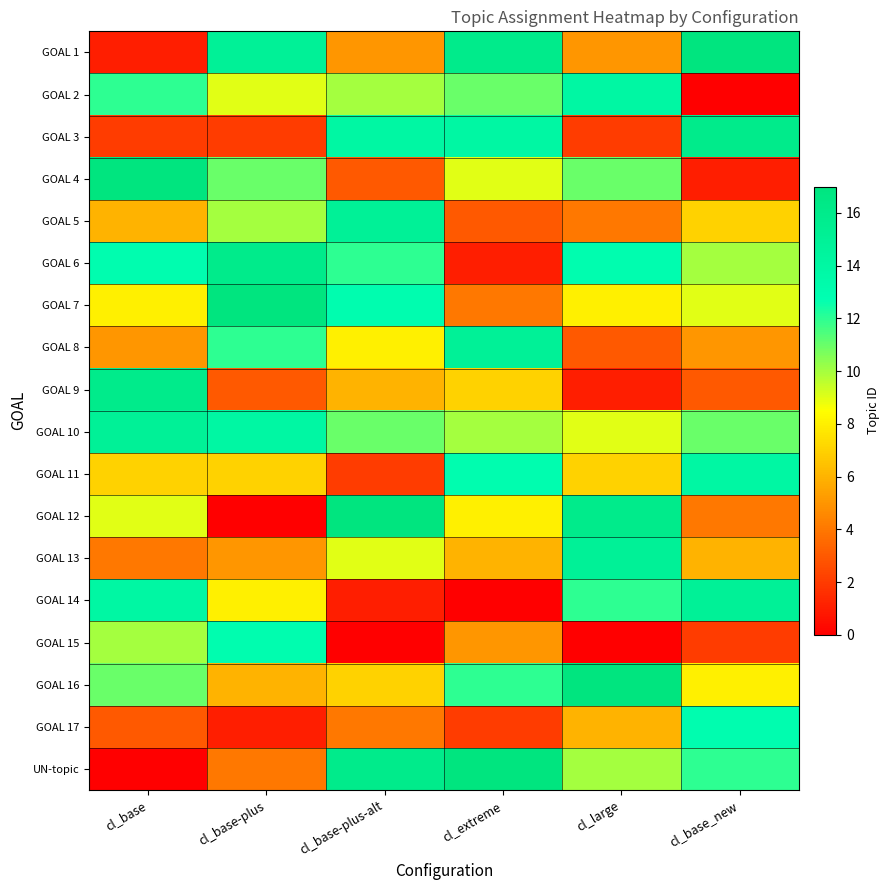

How many categories are shown in the chart?

6